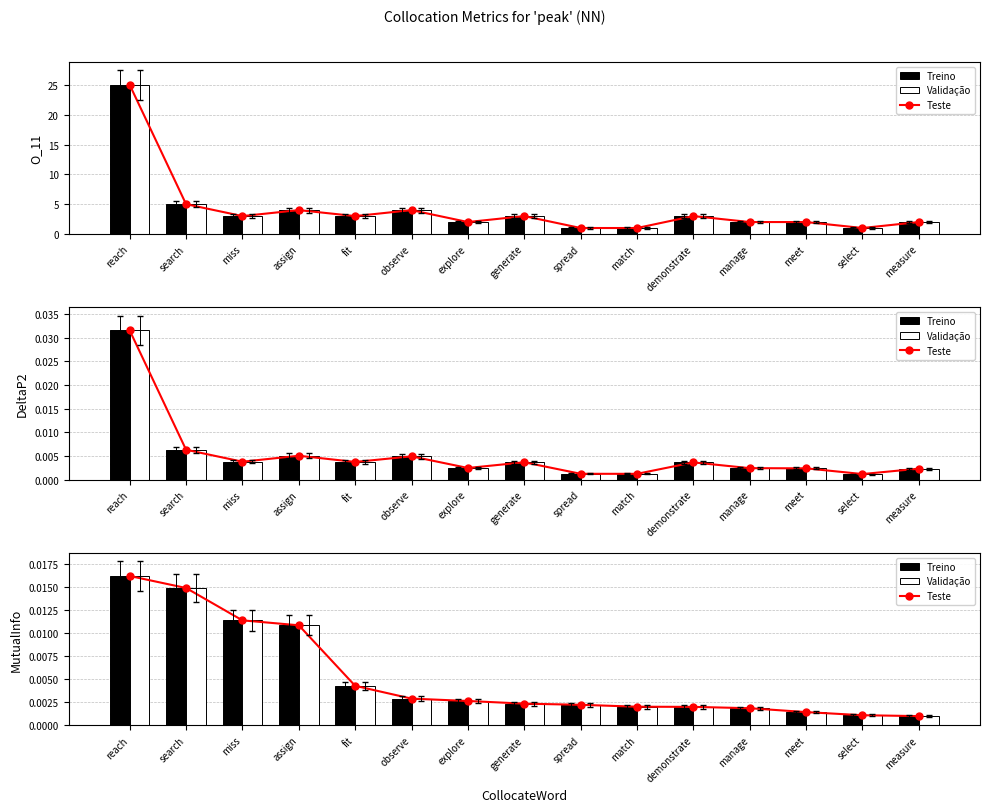

Which category has the highest value in the DeltaP2 series?

reach